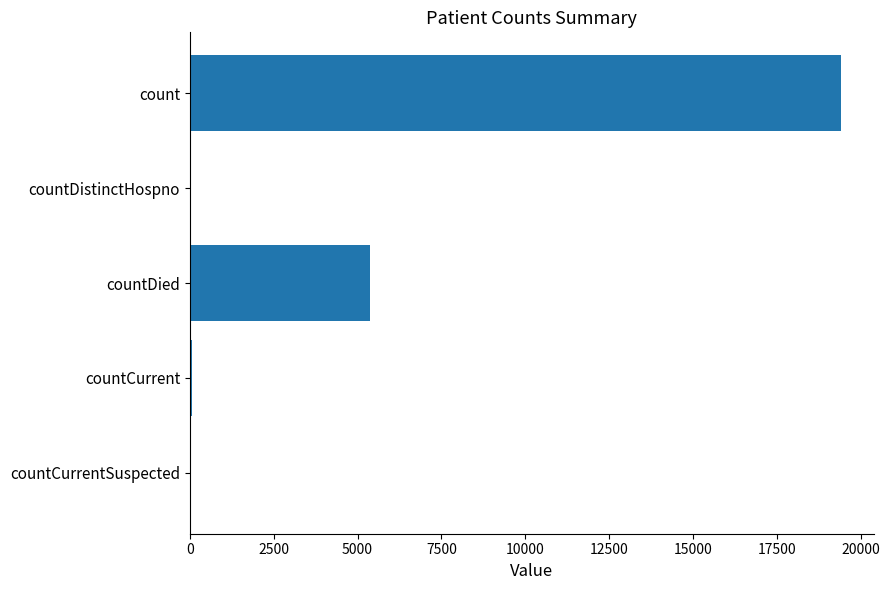

What is the maximum value shown in the chart?

19420